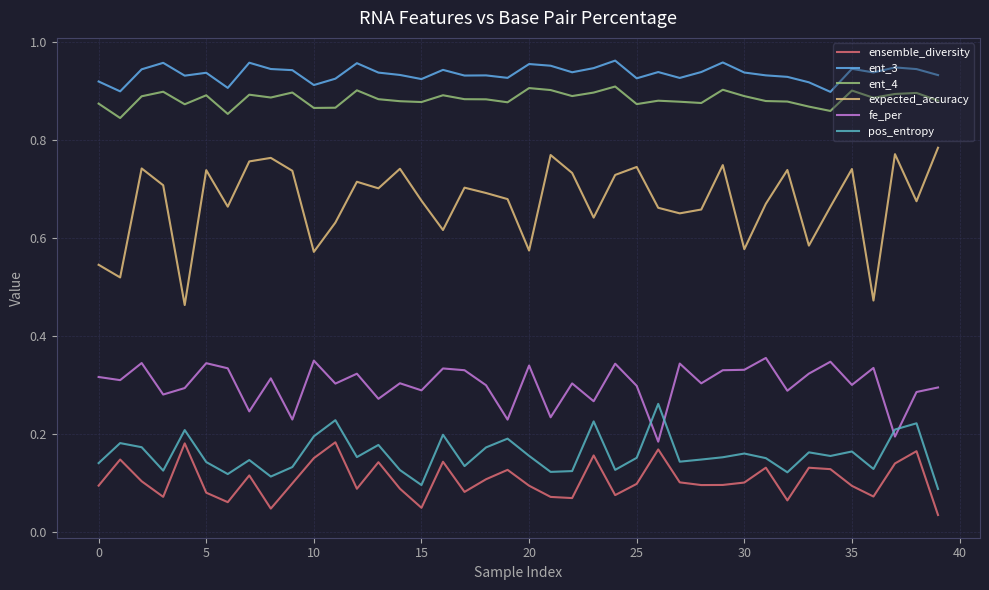

Which series has the widest spread of values?

expected_accuracy